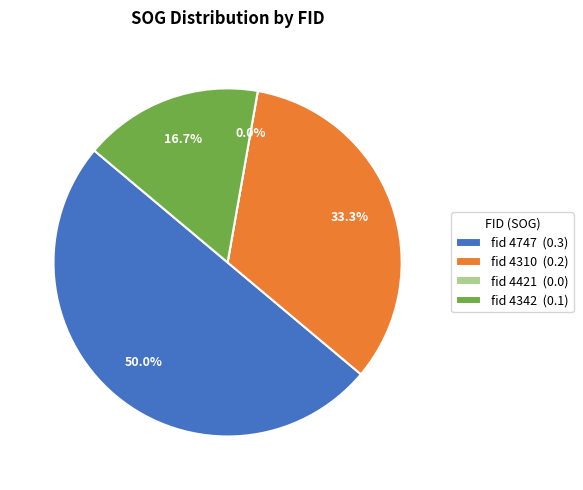

Does any single category account for the majority?

No